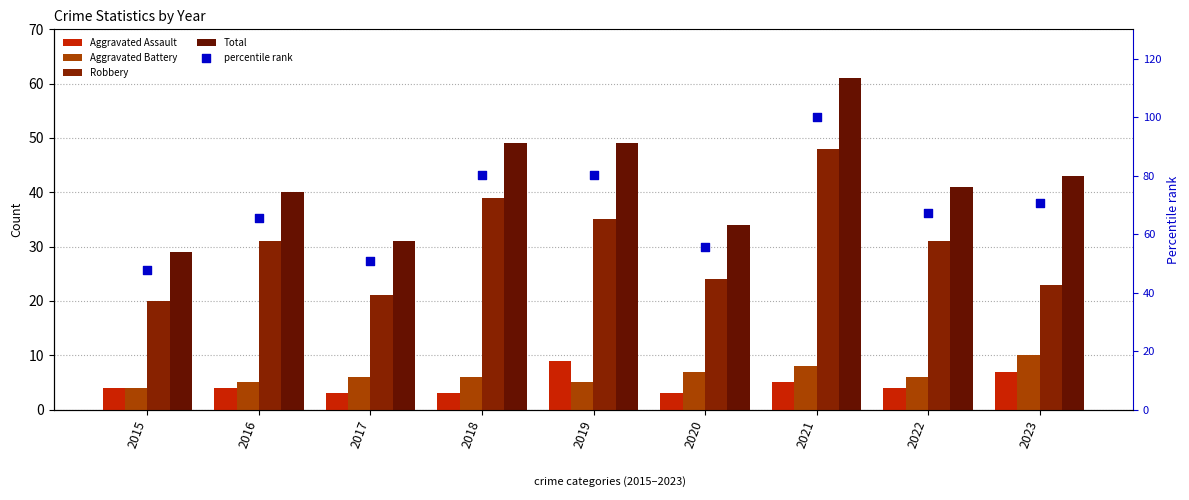

What is the total value across all series at 2021?

222.0